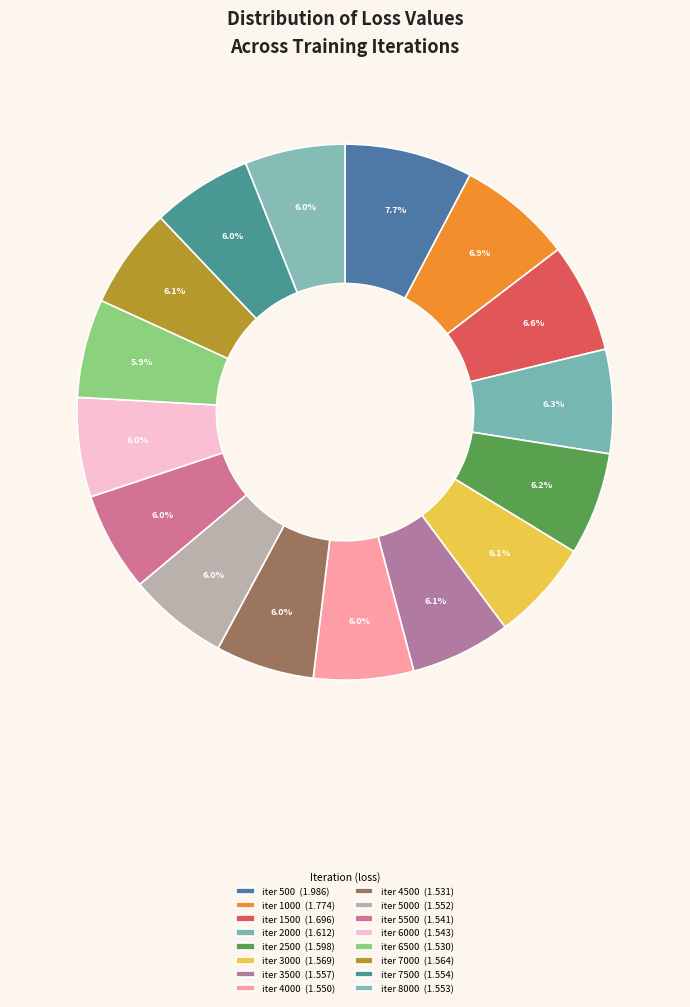

How many slices are in this pie chart?

16